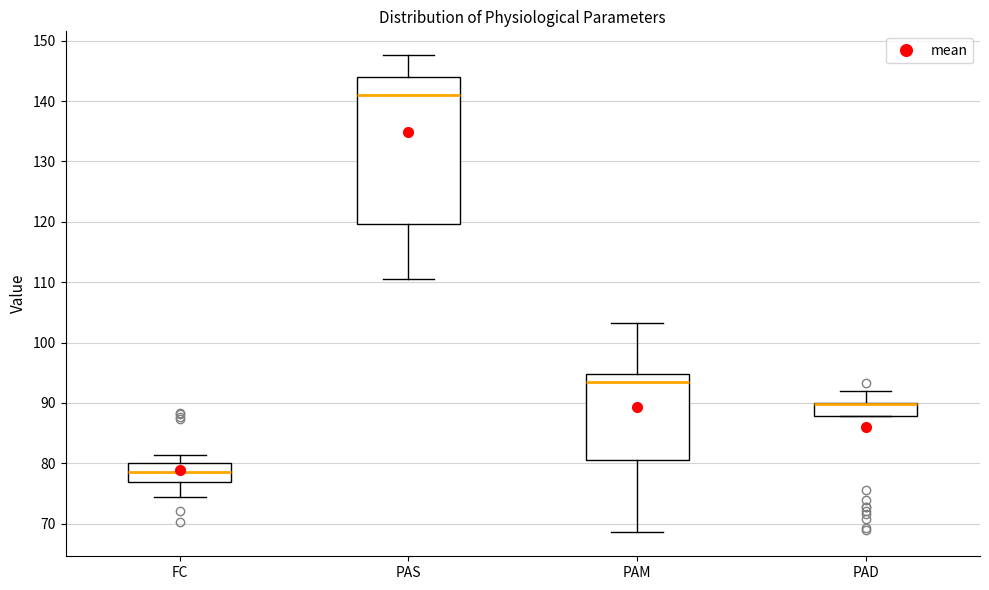

Comparing the boxes themselves (not the whiskers), which one is the tallest?

PAS